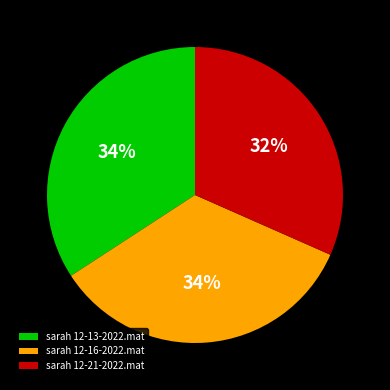

To the nearest percent, what percentage of the pie is sarah 12-13-2022.mat?

34%